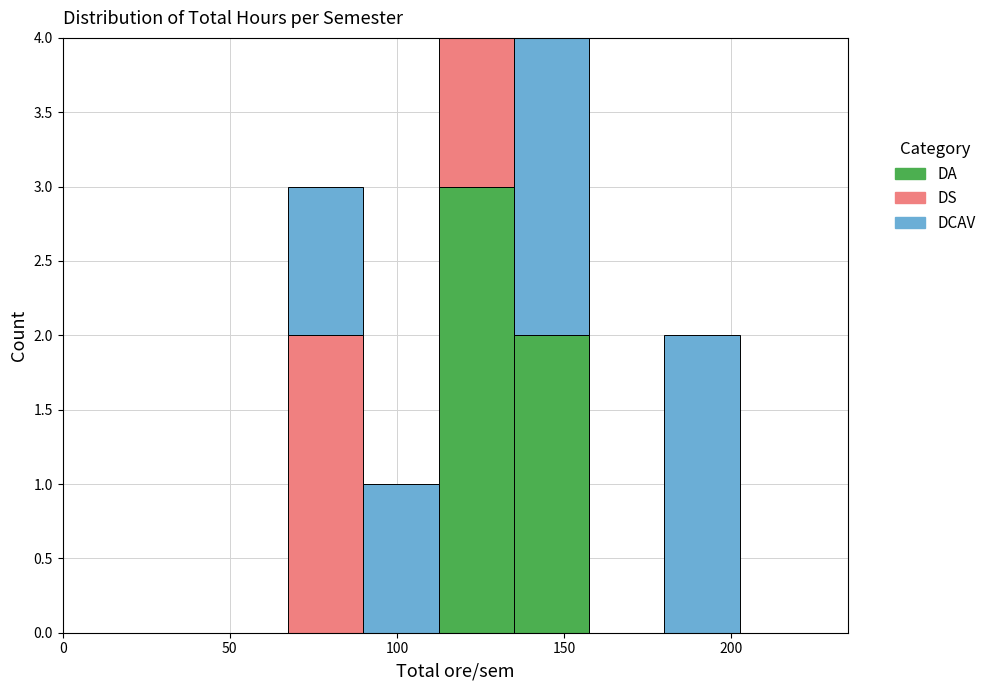

What is the total height of the stacked bar covering 180.0 to 202.5 on the x-axis? Neither the bar edges nor the heights are printed on the chart, so give them approximately, as read against the axes.

2